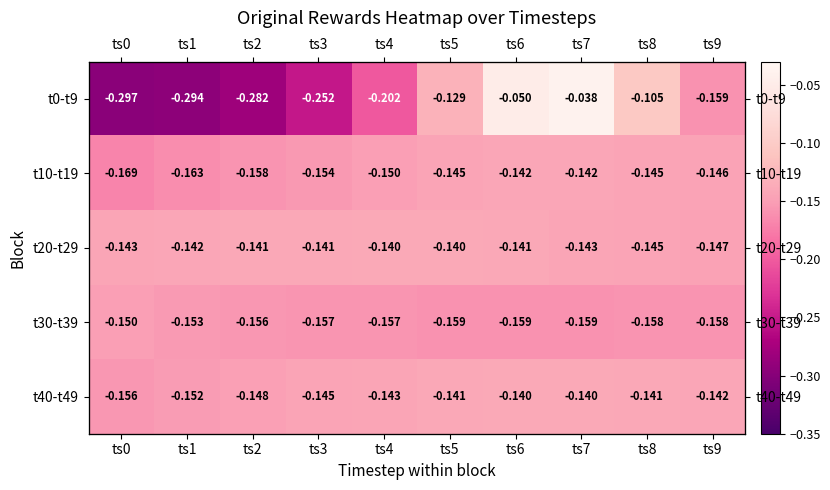

How many data points does each series have?

10